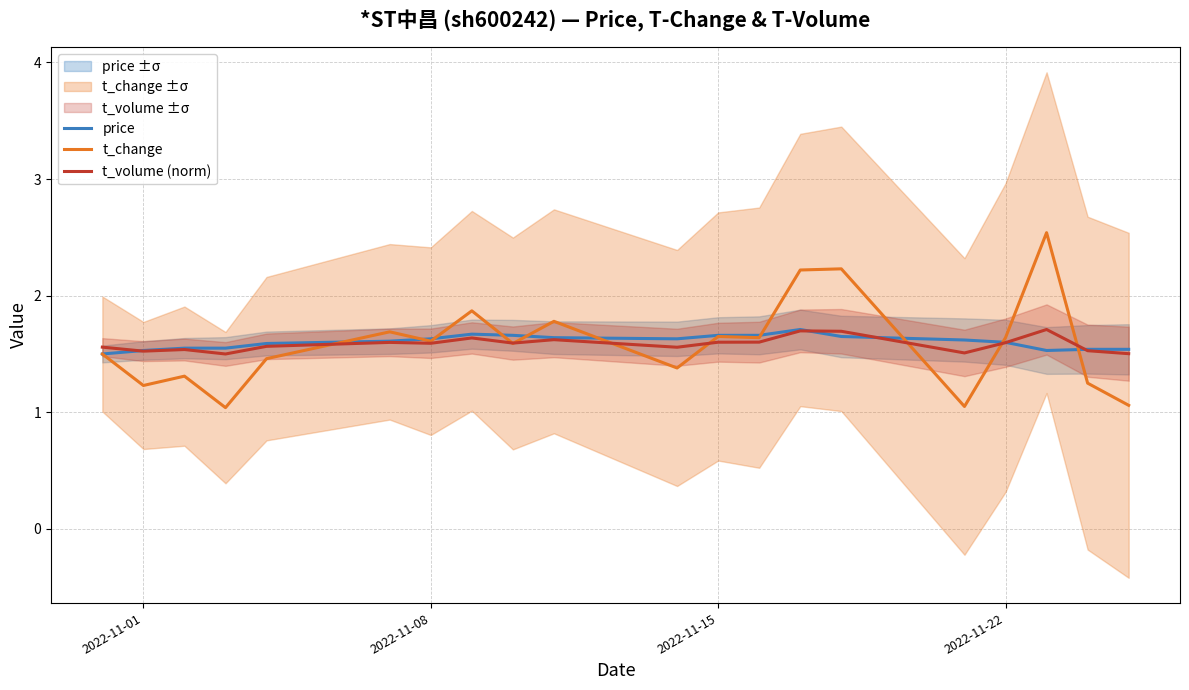

Is it true that price equals 1.6 at 2022-11-08?

True